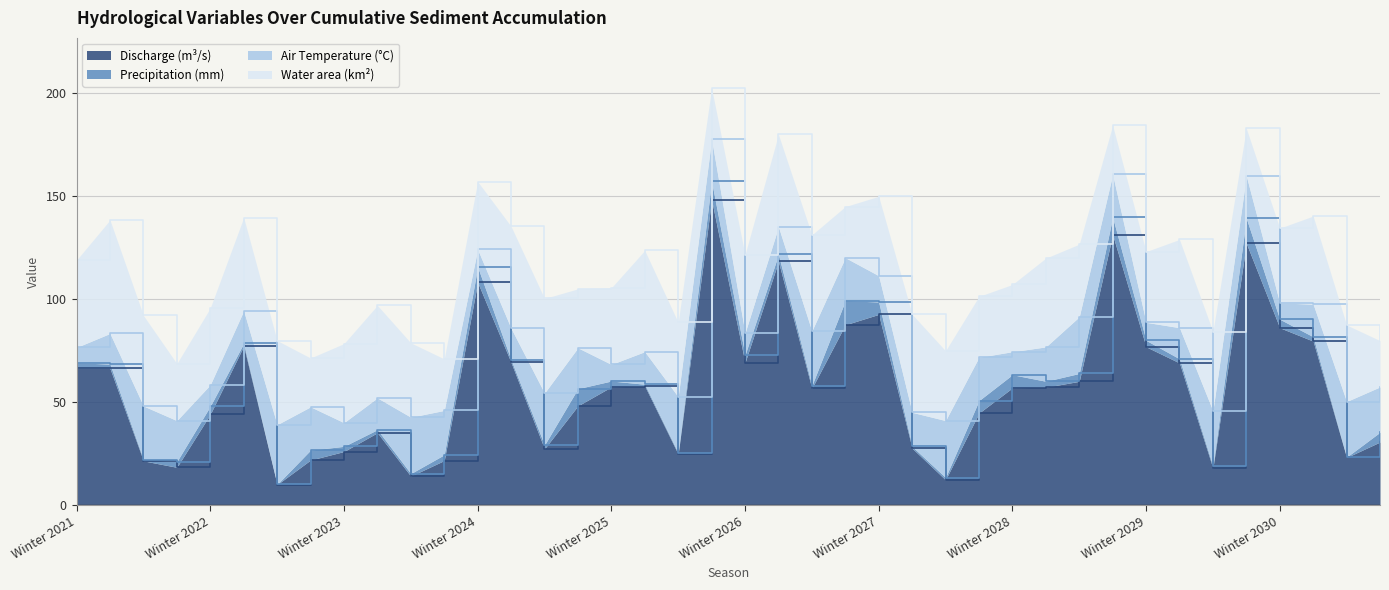

Which series has the widest spread of values?

Discharge (m³/s)